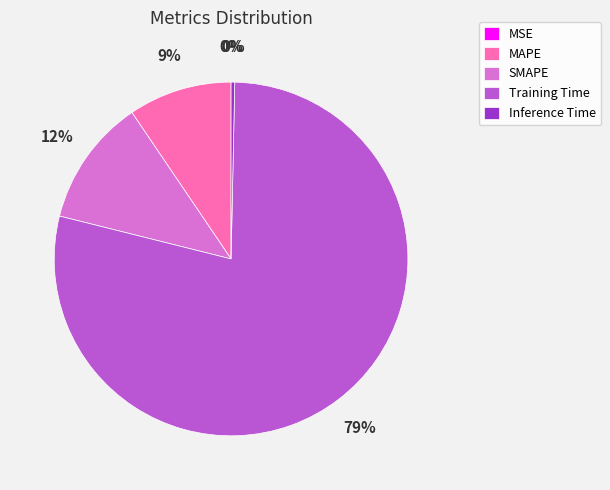

To the nearest percent, what portion does Training Time represent?

79%